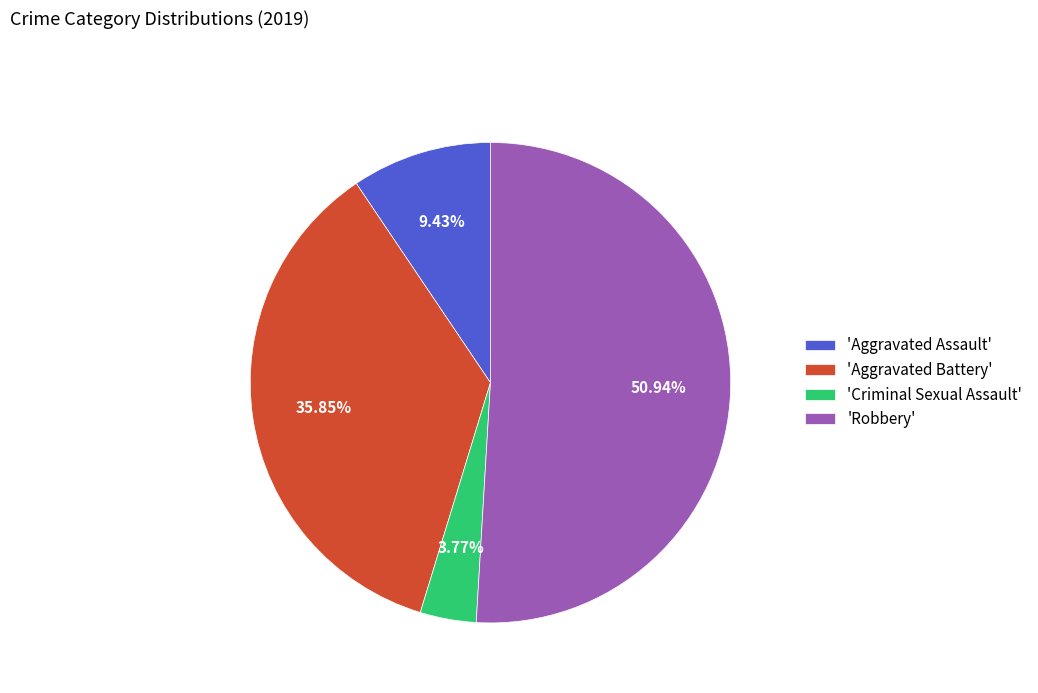

Combined, do 'Aggravated Assault' and 'Criminal Sexual Assault' account for over 50%?

No